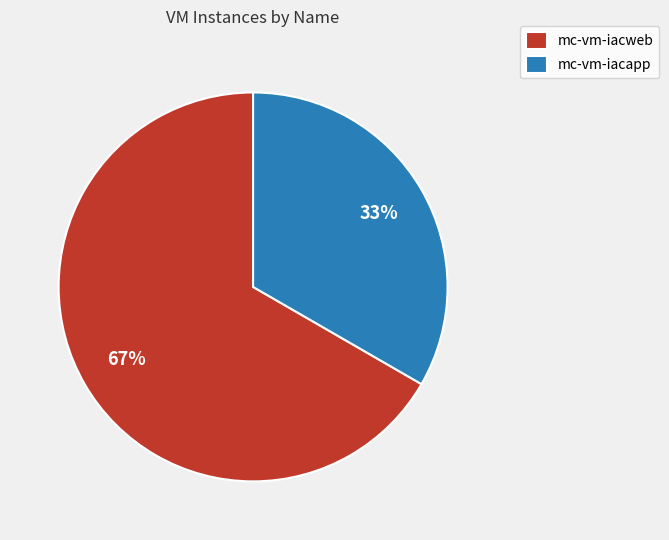

What percentage is the mc-vm-iacapp slice, to the nearest percent?

33%